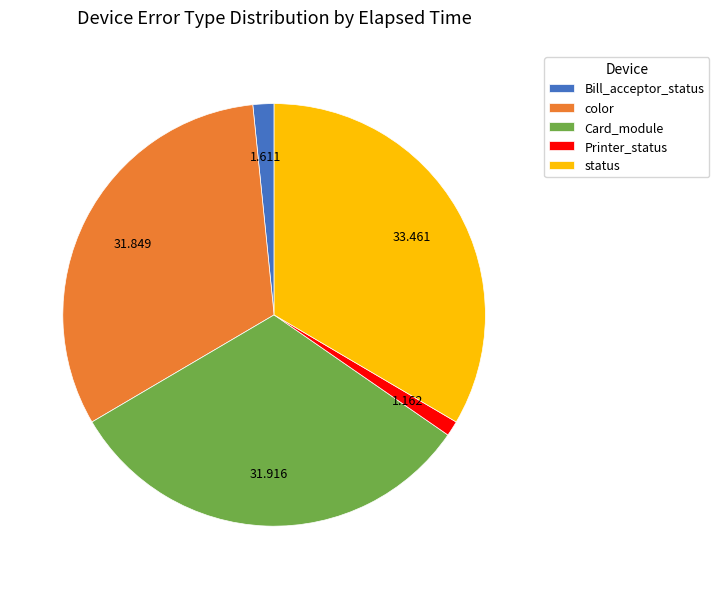

What is the largest slice in the pie chart?

status